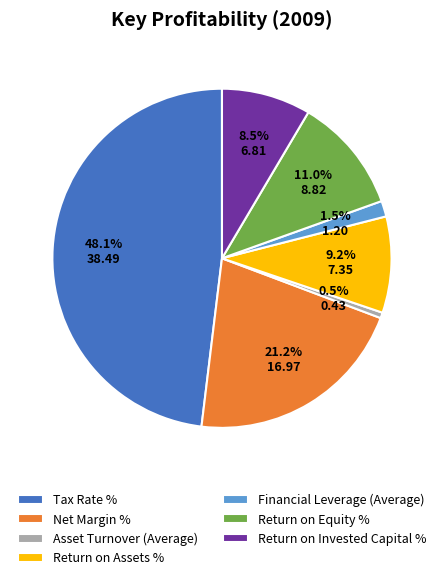

How many segments does this pie chart have?

7